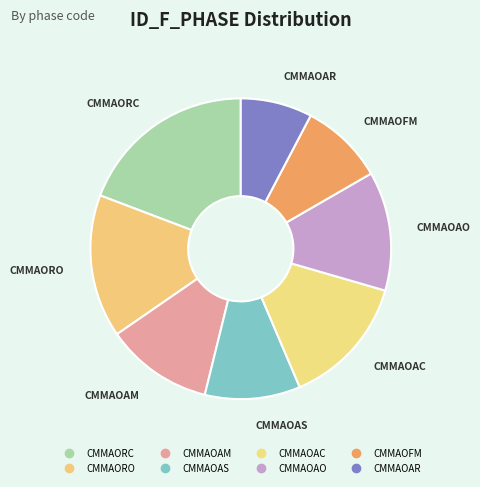

What is the total percentage of CMMAOAM and CMMAOAS?

21.8%